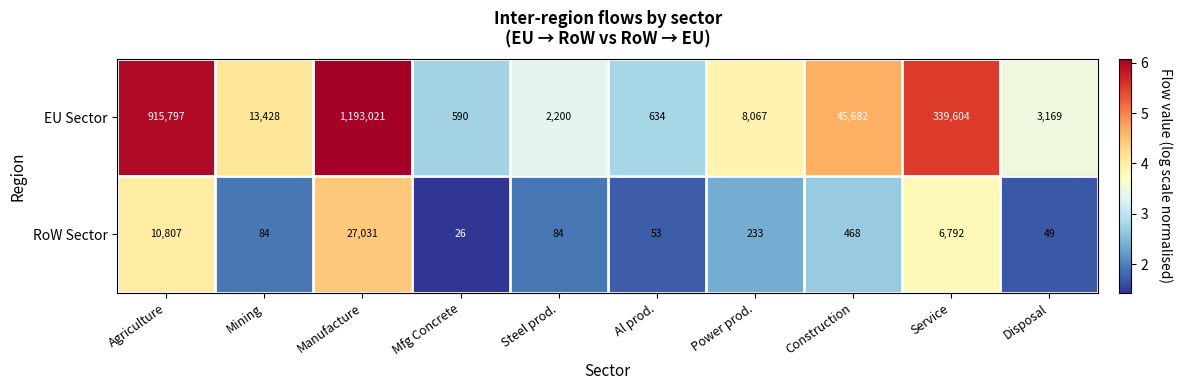

Reading right to left, transcribe all the data shown in this chart.

EU Sector: 3169	339604	45682	8067	634	2200	590	1193021	13428	915797
RoW Sector: 49	6792	468	233	53	84	26	27031	84	10807